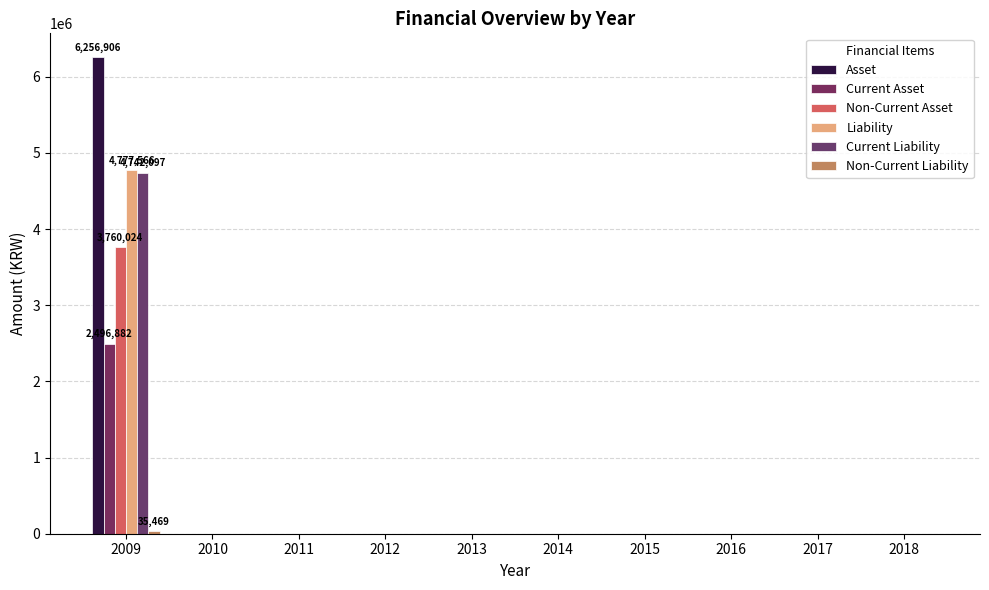

What is the highest value of the Non-Current Asset series?

3760024